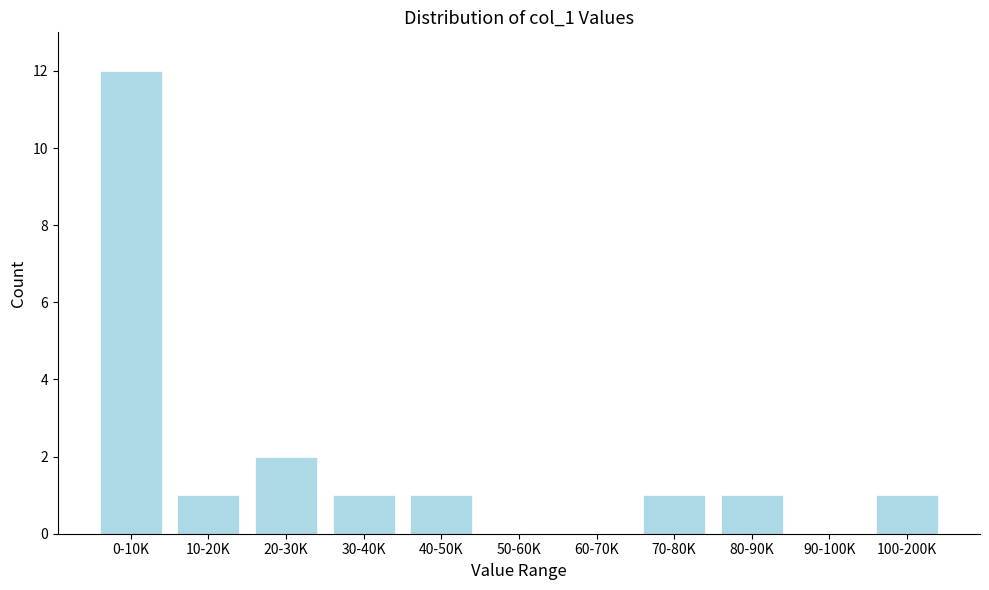

Reading left to right, transcribe all the data shown in this chart.

0-10K=12	10-20K=1	20-30K=2	30-40K=1	40-50K=1	50-60K=0	60-70K=0	70-80K=1	80-90K=1	90-100K=0	100-200K=1